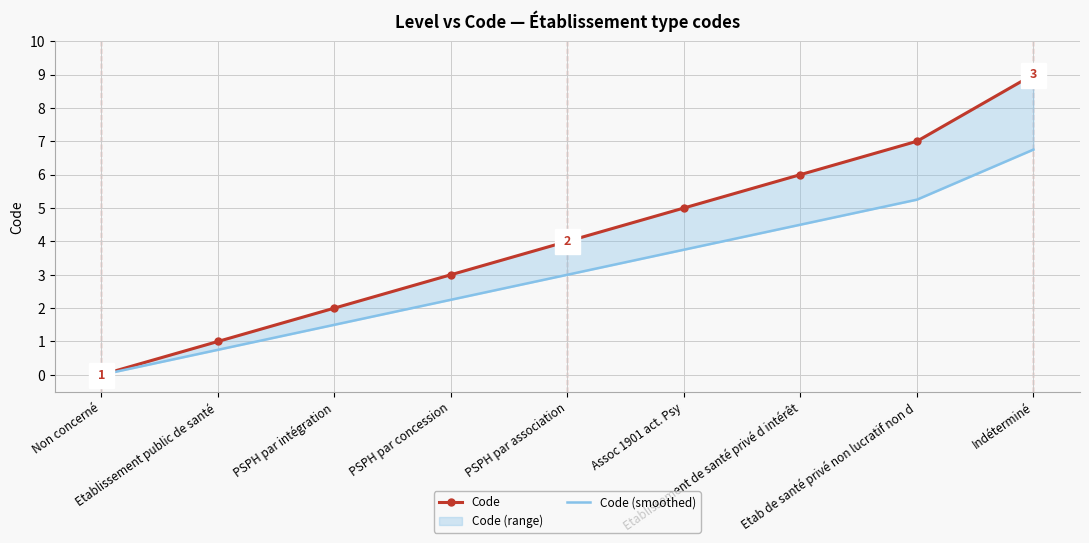

True or false: Code (smoothed) and Code intersect in this chart.

False